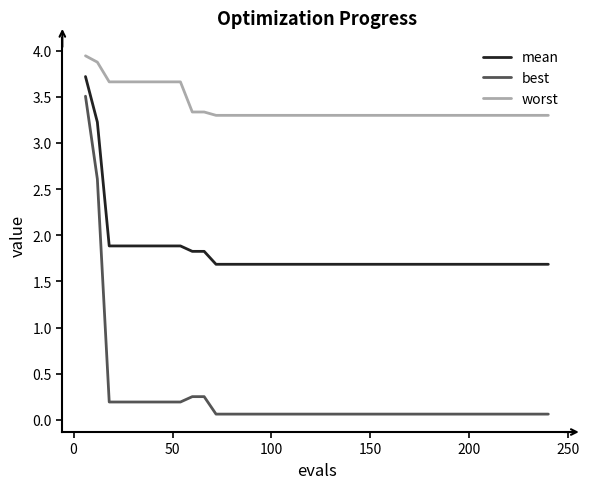

List the series in order of their peak value, lowest first.

best, mean, worst